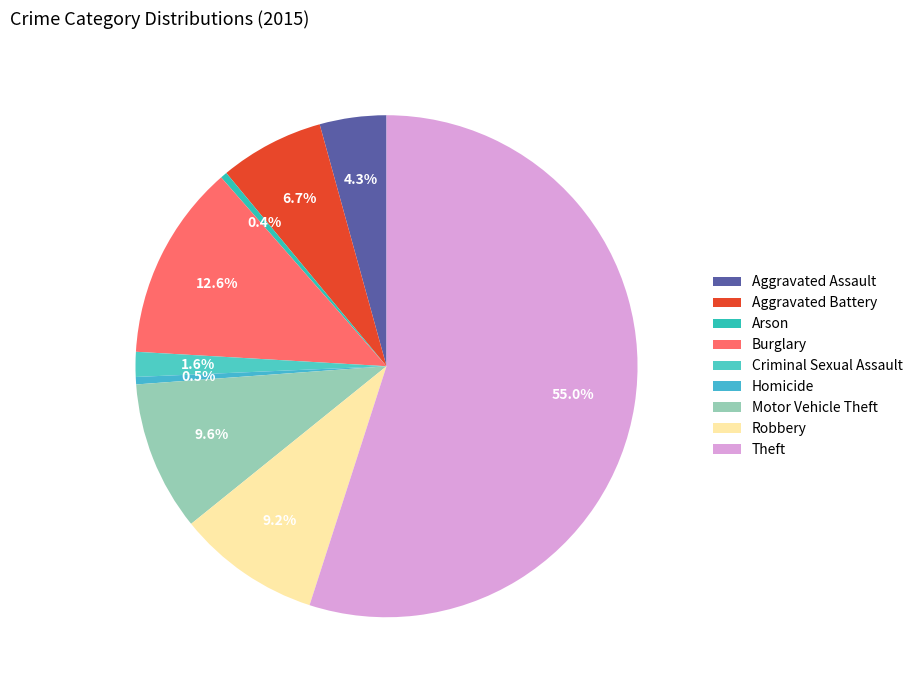

How many slices are in this pie chart?

9